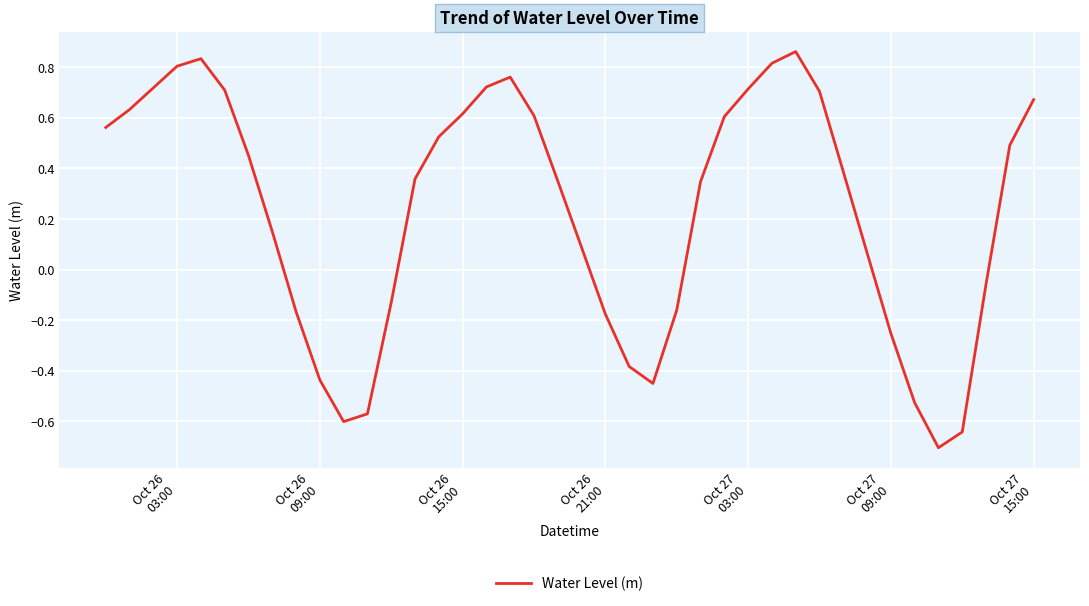

What is the smallest value displayed?

-0.7